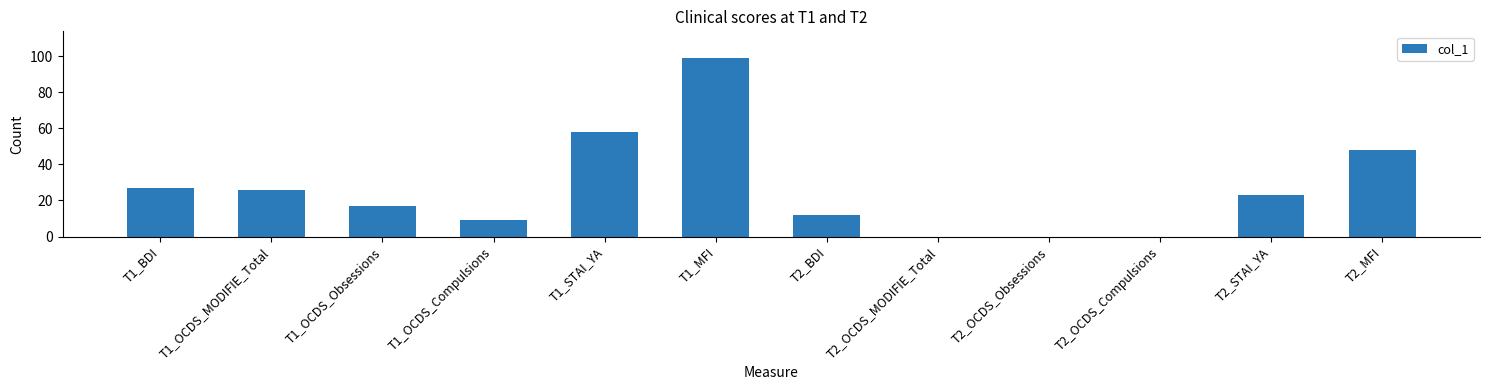

What is the sum of all values?

319